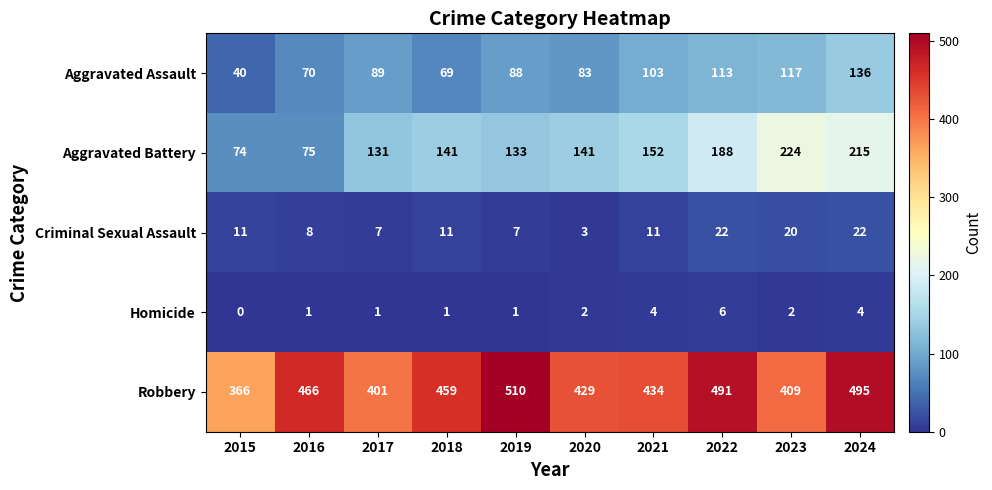

At how many categories does at least one series exceed 52?

10